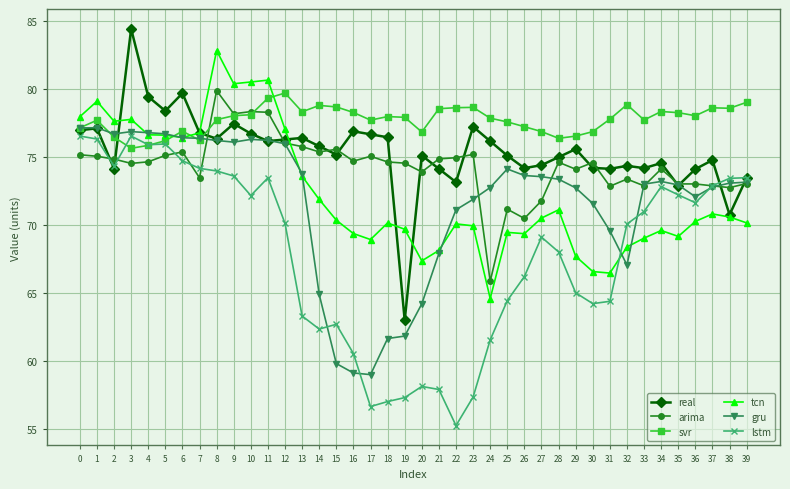

Where is the first local minimum for real?

2